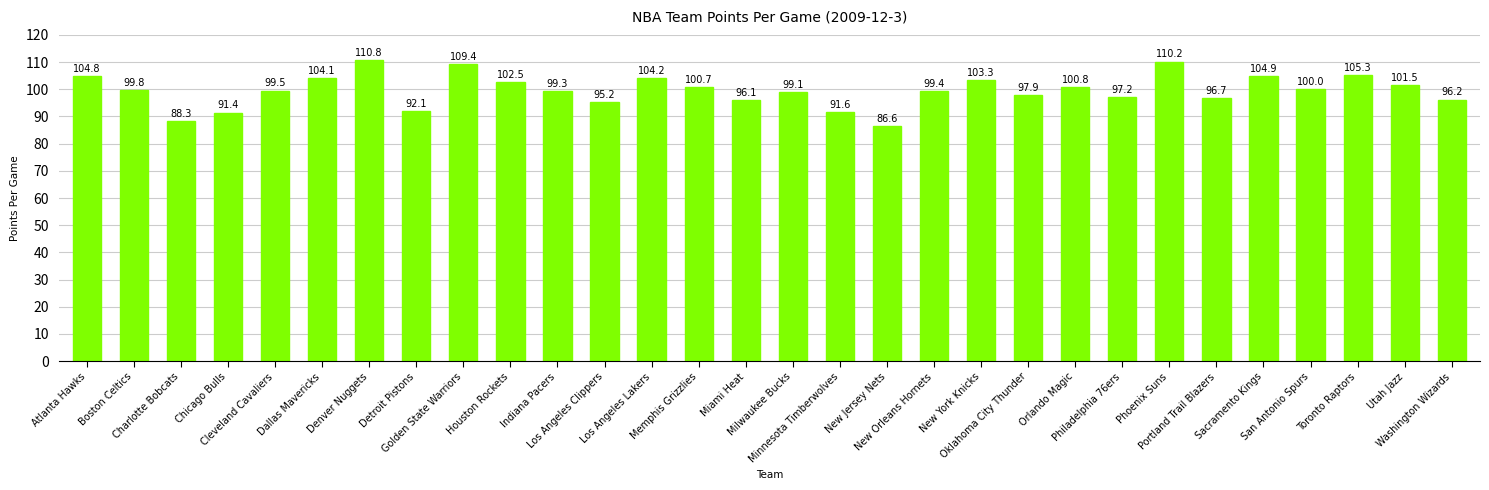

At which label does the data first exceed 99?

Atlanta Hawks